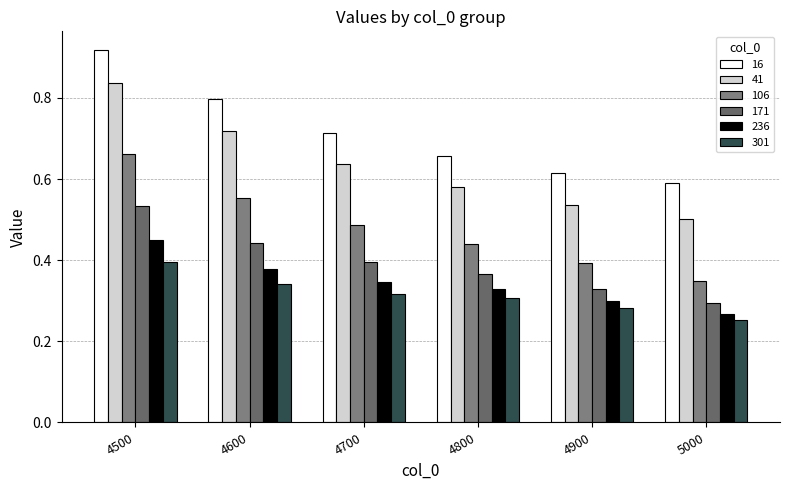

What is the maximum value for 106?

0.7